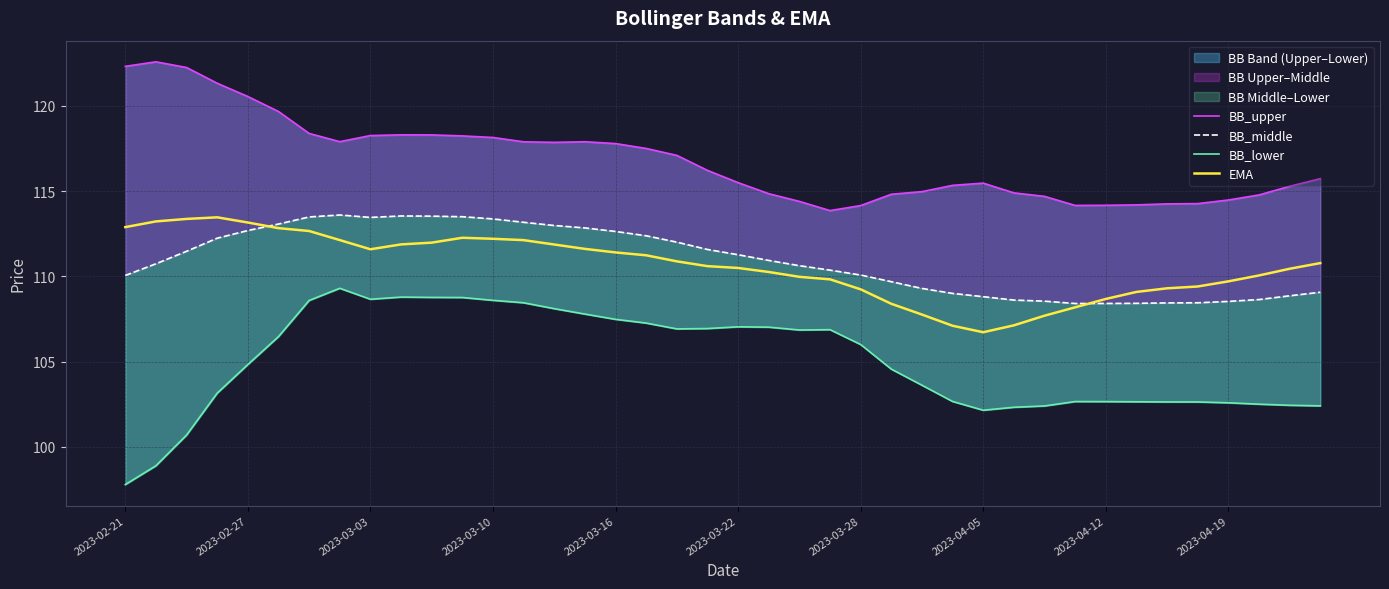

What is the lowest value of the EMA series?

106.7